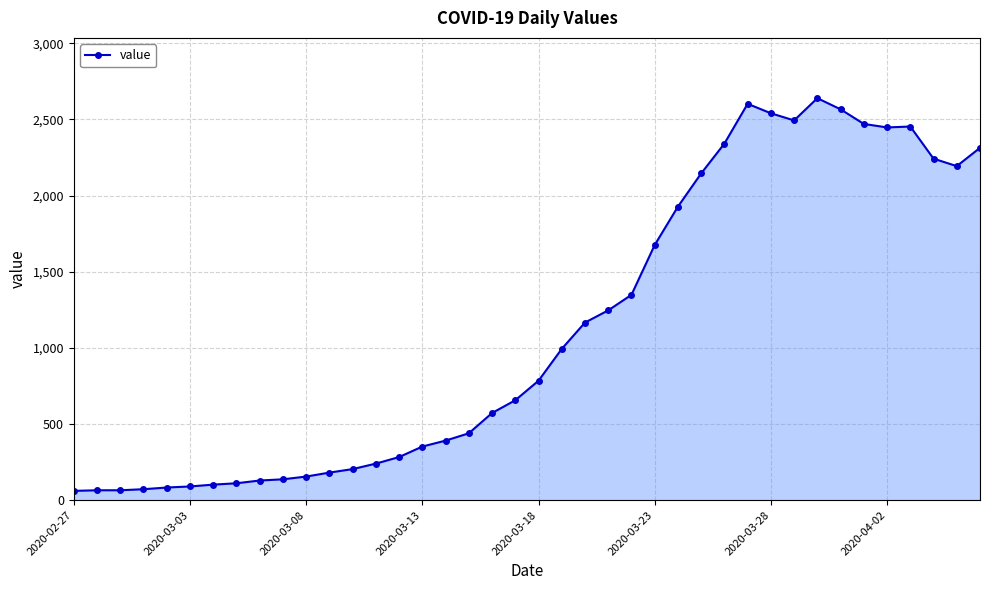

What is the value of the 26th point from the left?

1675